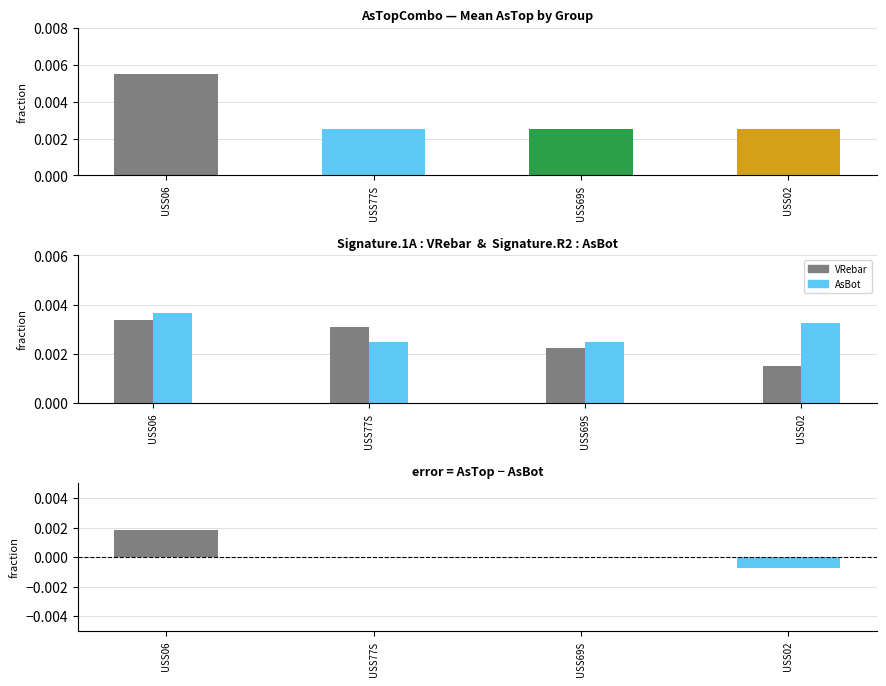

What position from the left is USS06?

1